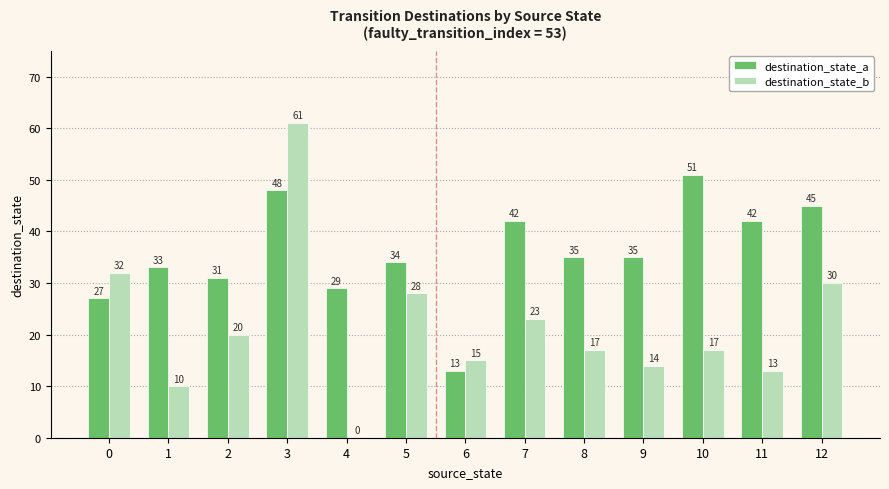

Between 5 and 6, which series saw the biggest shift?

destination_state_a